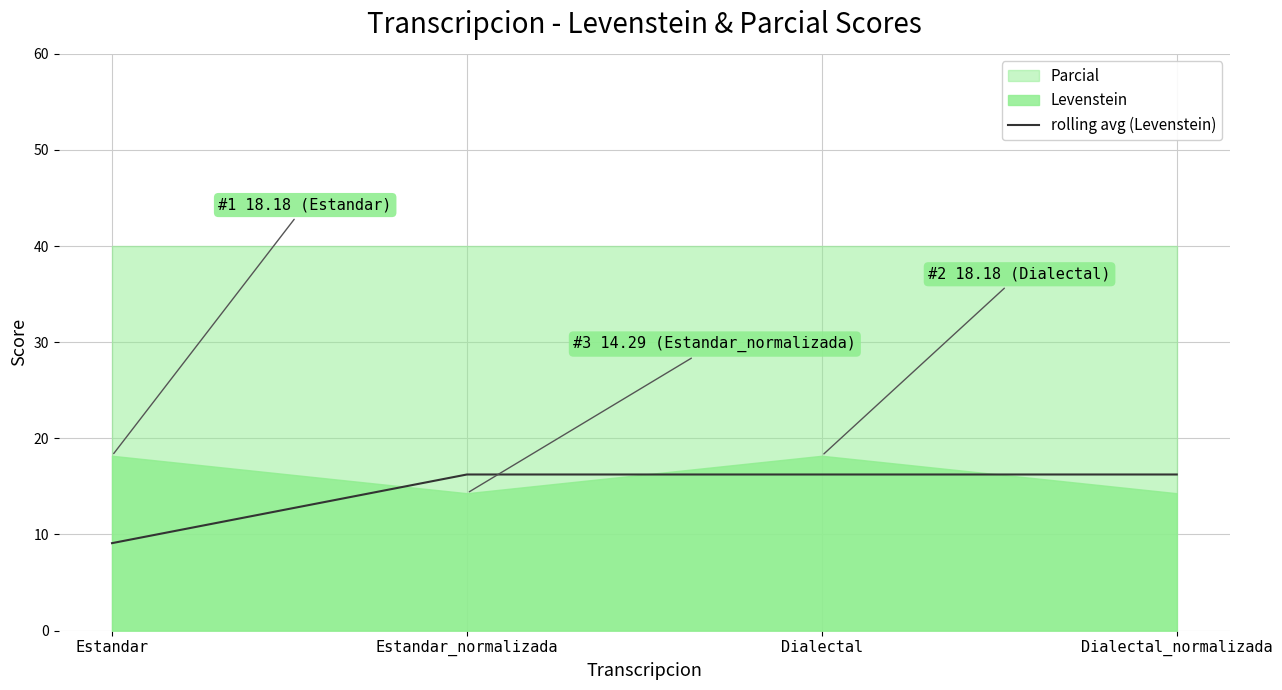

How many data points are less than 16?

1